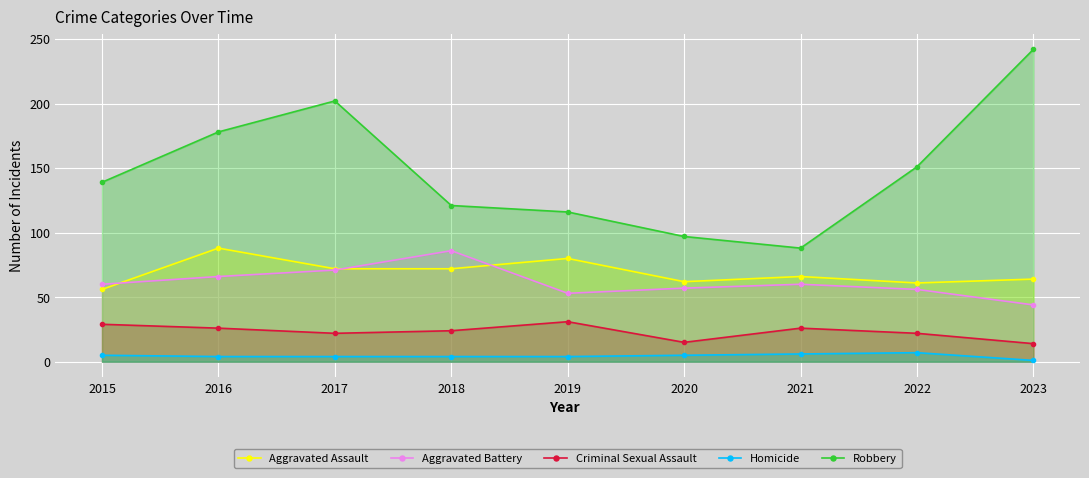

What is the difference between the second highest and minimum values in the Aggravated Battery series?

27